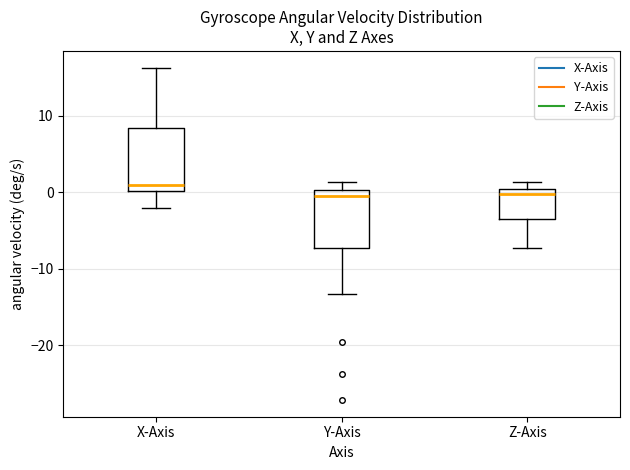

Where does the lower whisker of the box for Y-Axis end on the y-axis? The values are not printed on the chart, so give them approximately, as read against the axis.

-13